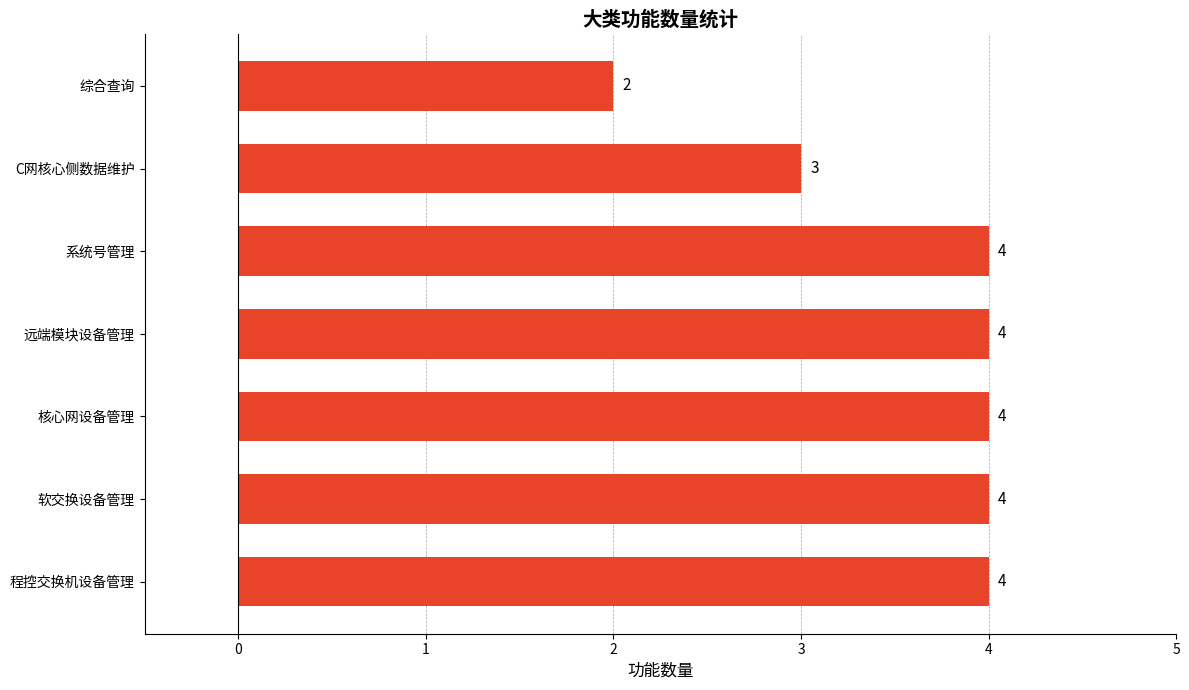

What is the difference between the maximum and second lowest values?

1